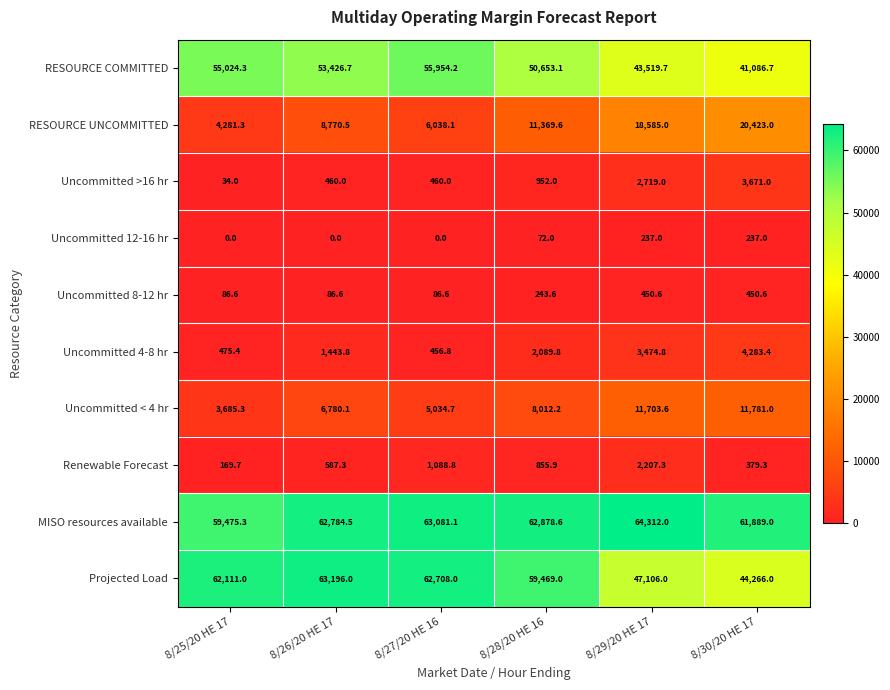

What is the highest value of the MISO resources available series?

64312.0